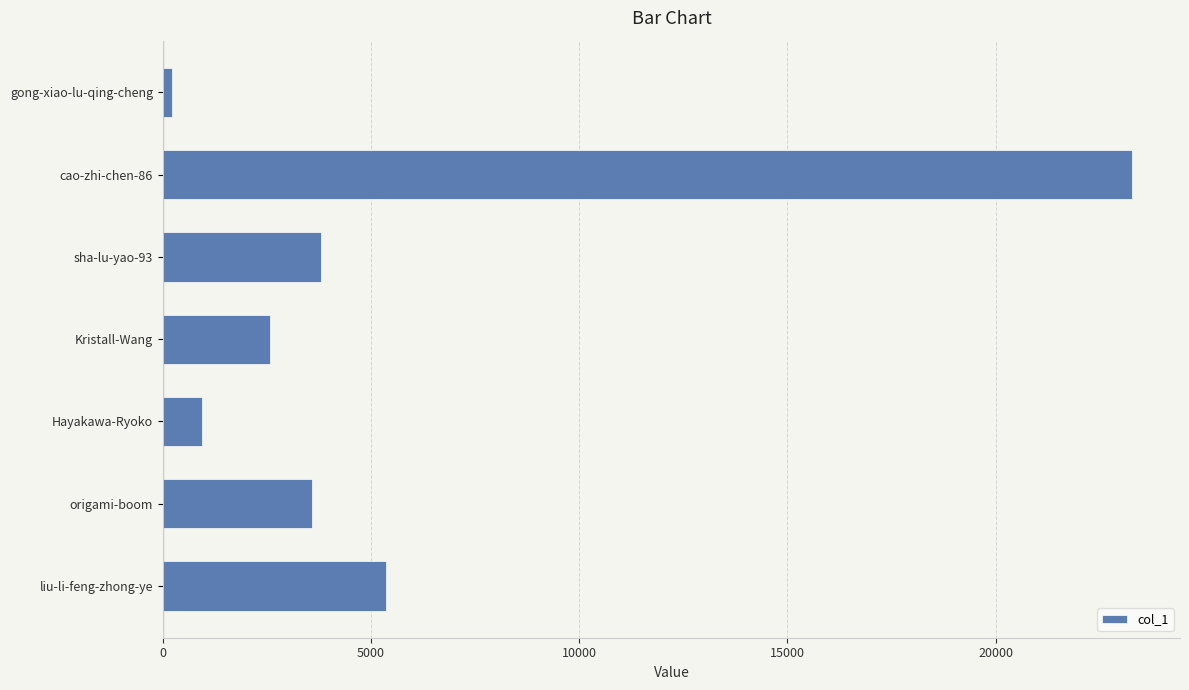

Reading top to bottom, extract all data points from this chart.

229	23266	3795	2574	929	3572	5359